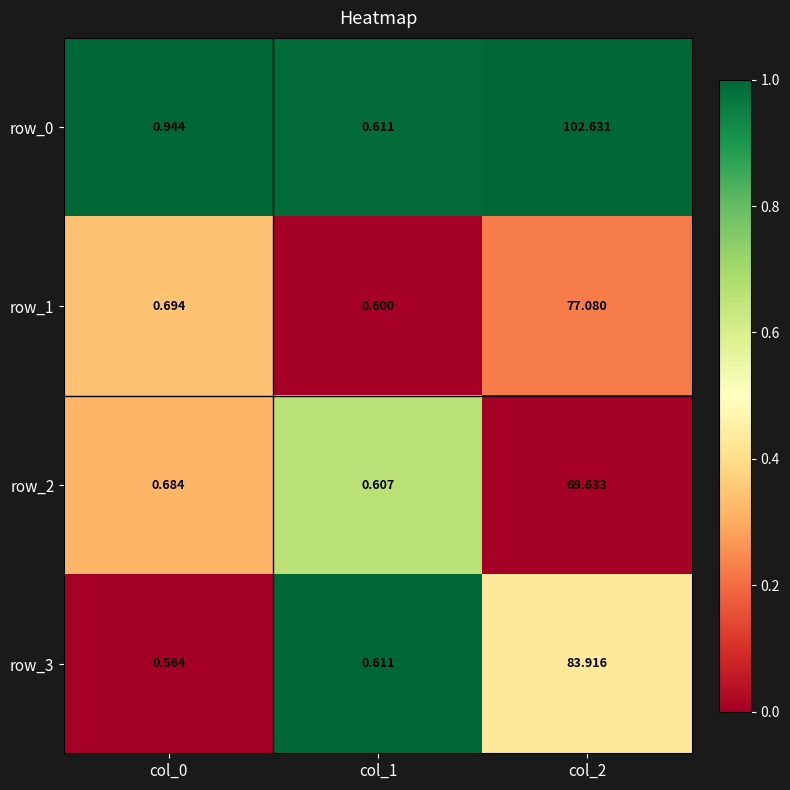

List the series in order of their overall mean, highest first.

row_0, row_3, row_1, row_2